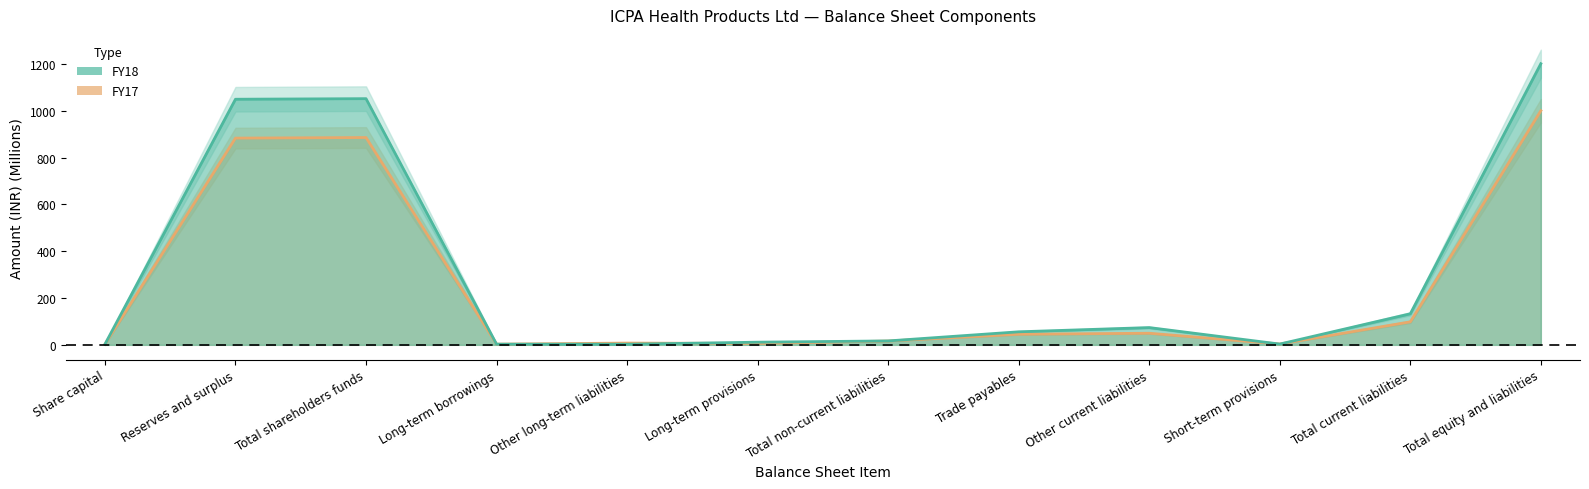

True or false: FY17 has more than 2 interior local peaks.

True